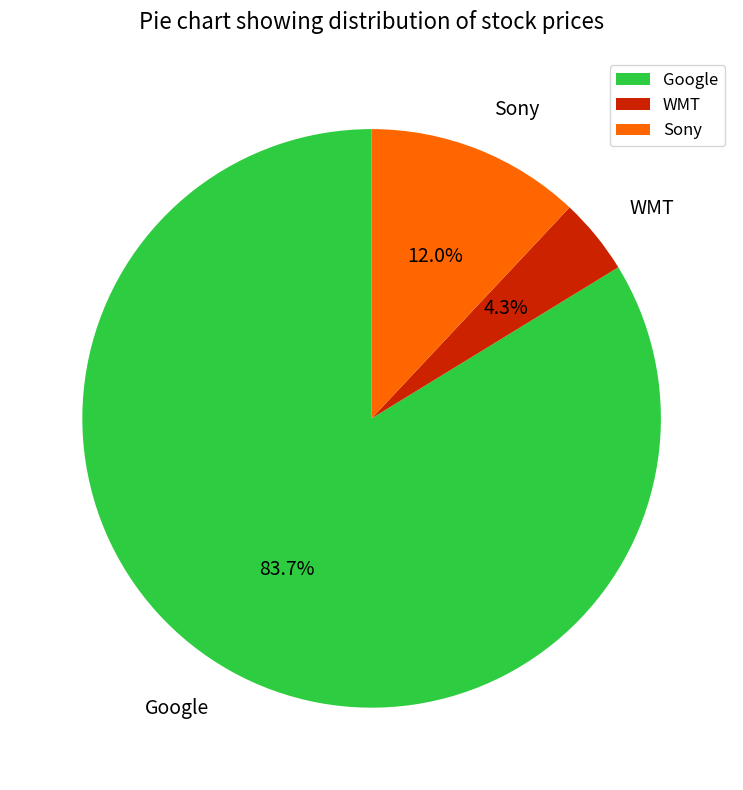

To the nearest percent, what portion does Sony represent?

12%